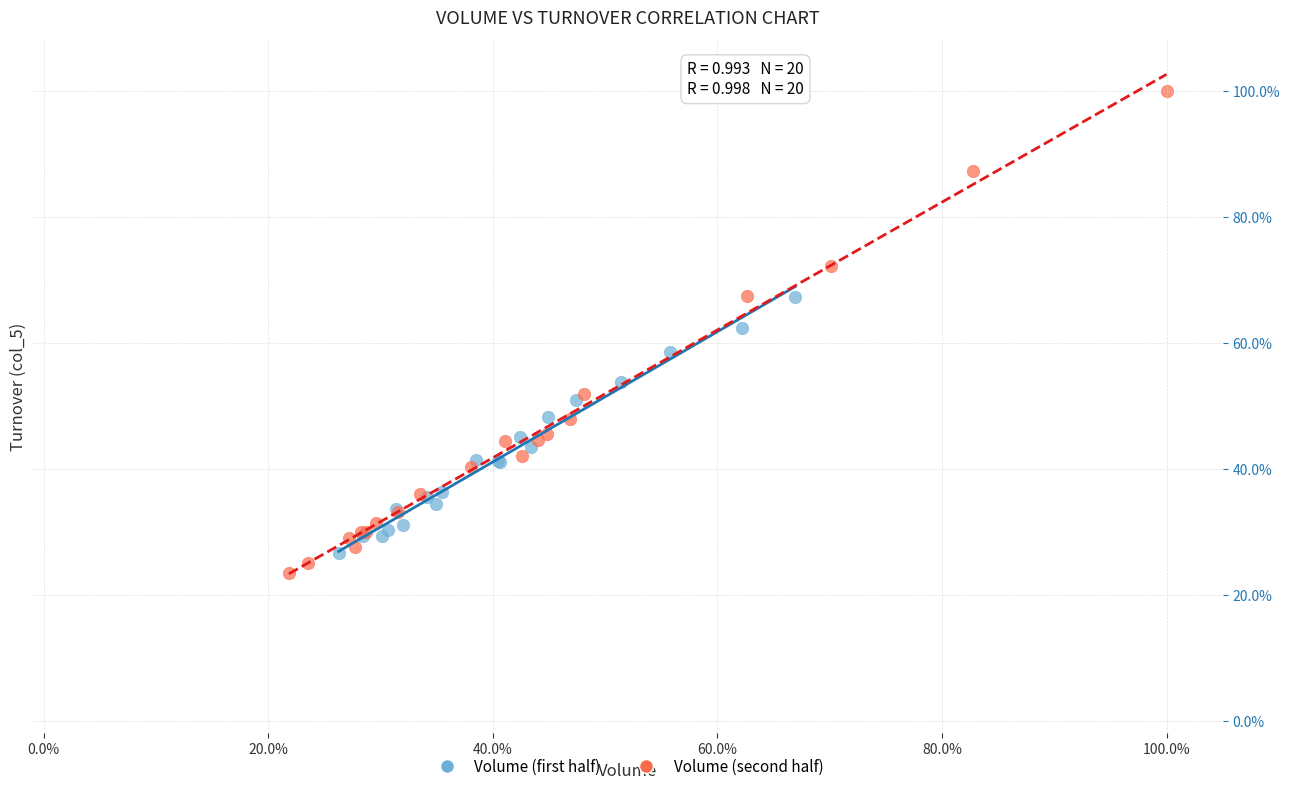

Which series has the largest Y range (max minus min)?

Volume (second half)